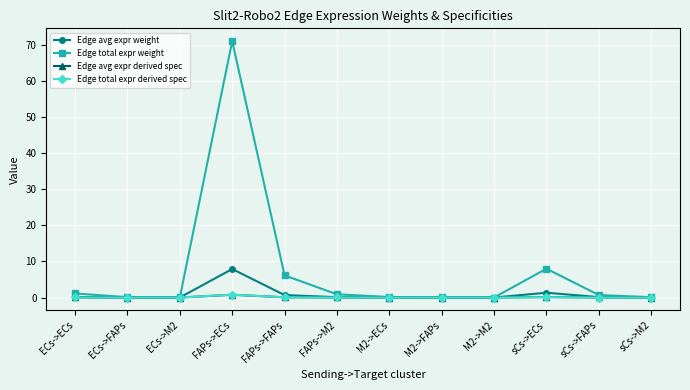

Which series has the largest total across all categories?

Edge total expr weight